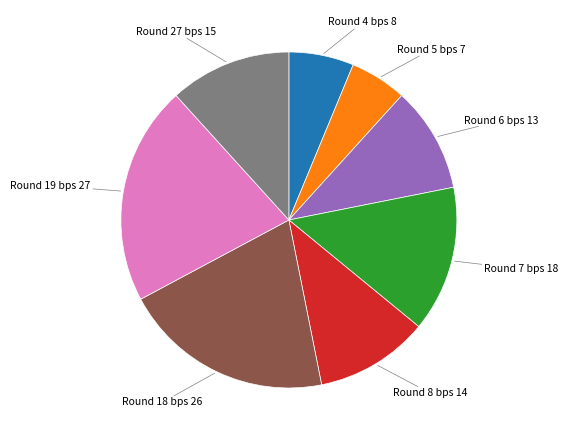

Does any single category account for the majority?

No